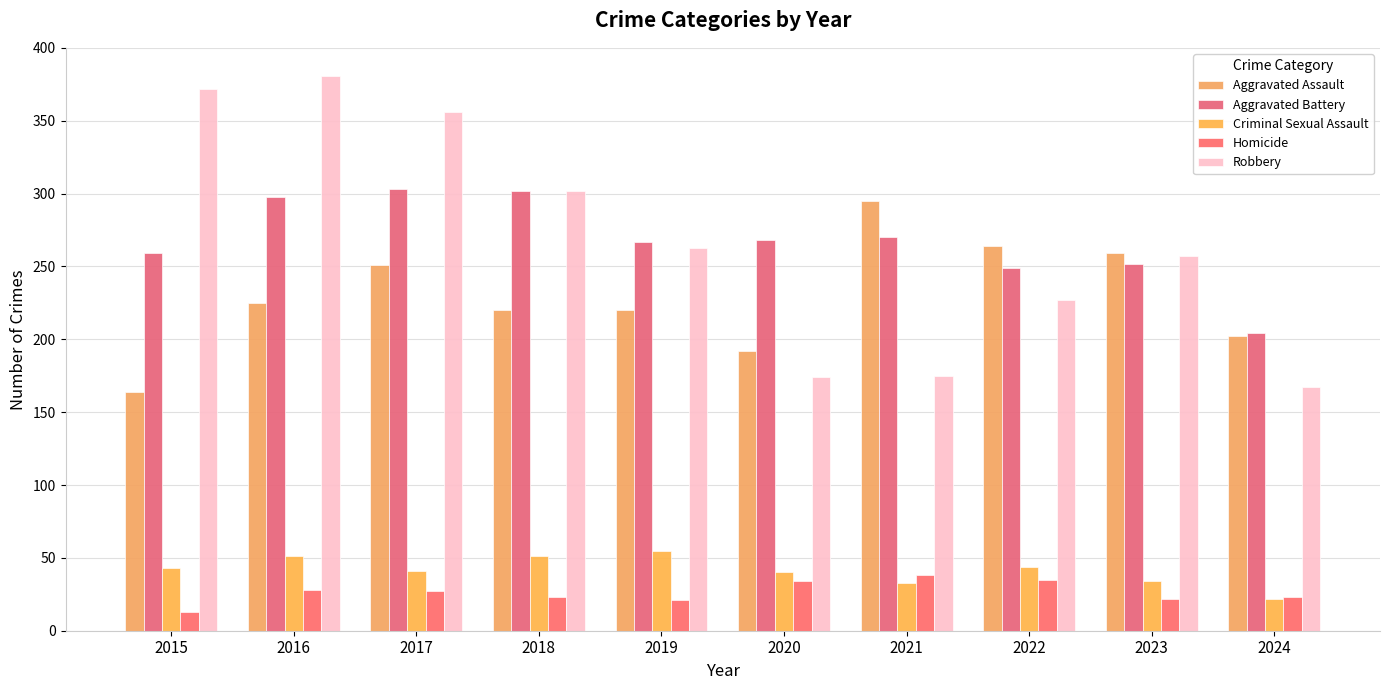

Count the number of data series in this chart.

5